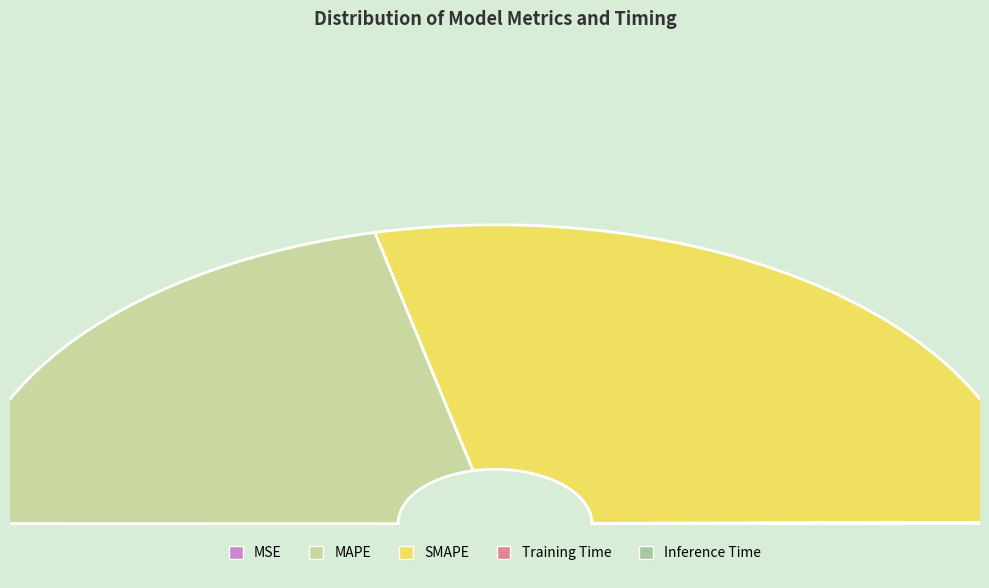

True or false: MAPE accounts for 52% of the total.

False